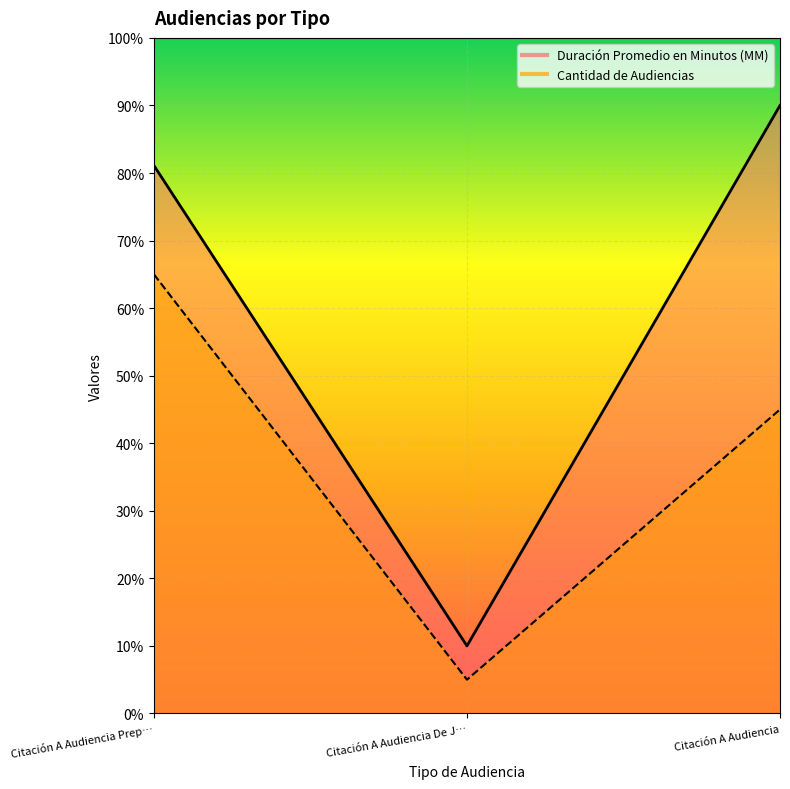

What is the label of the 1st point from the left?

Citación A Audiencia Prep…